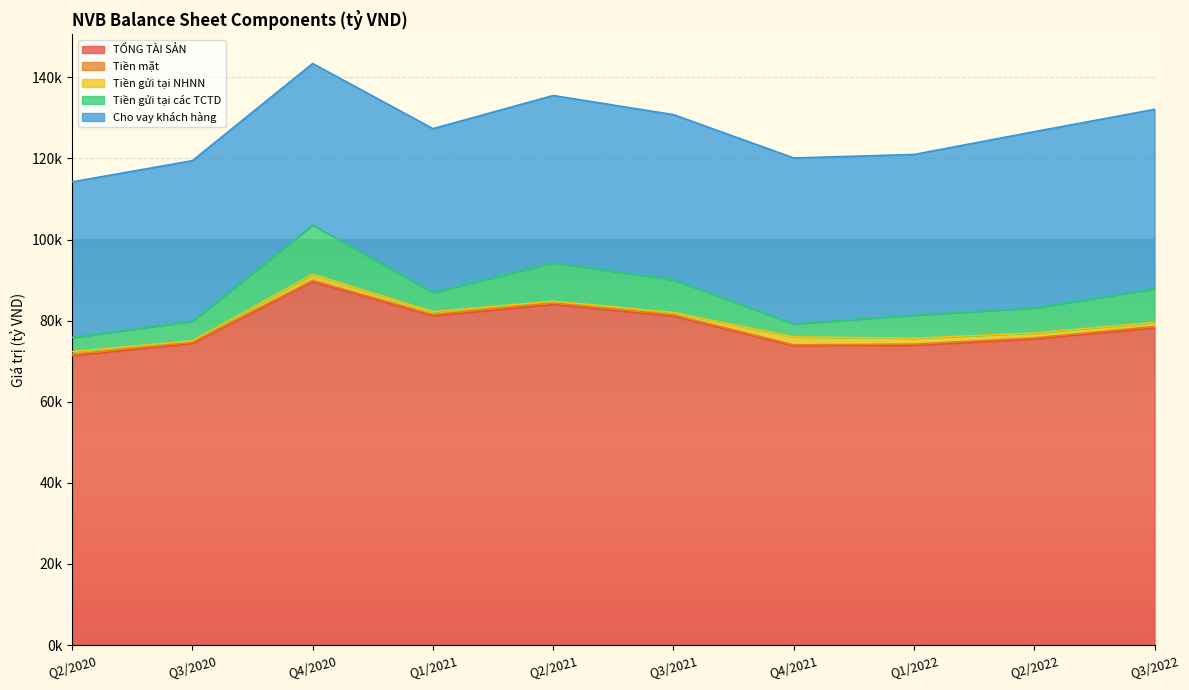

What is the average value of the Tiền gửi tại NHNN series?

990.4